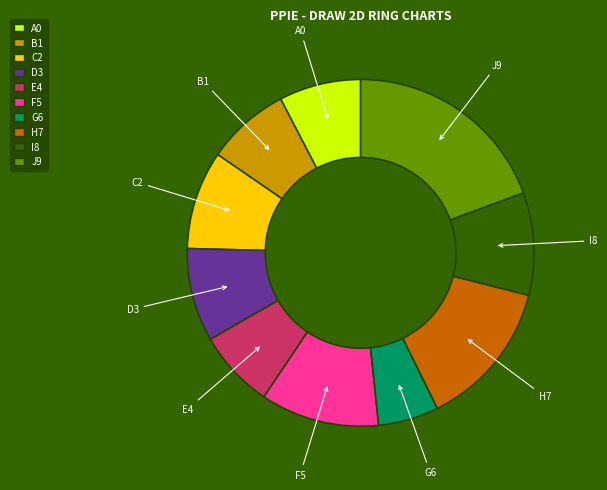

Which slice is the smallest?

G6